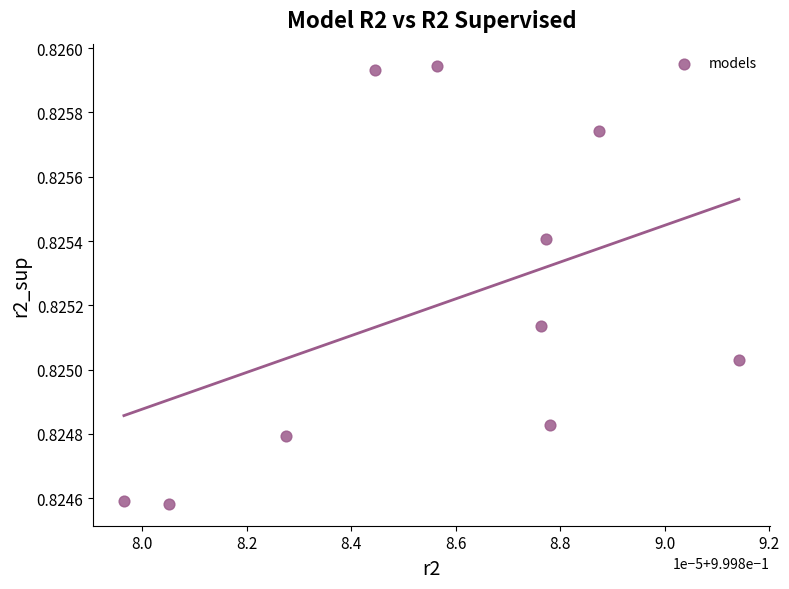

What is the average X value?

1.0